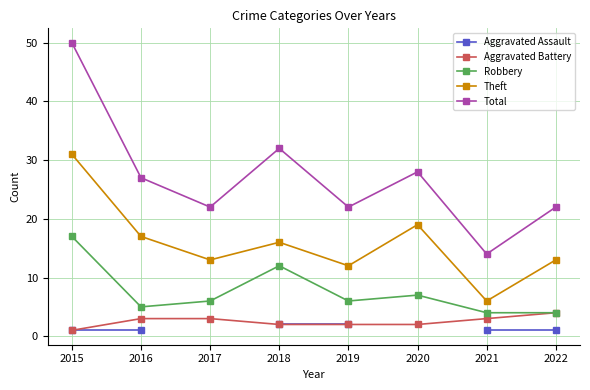

Which series has the largest range (max minus min)?

Total